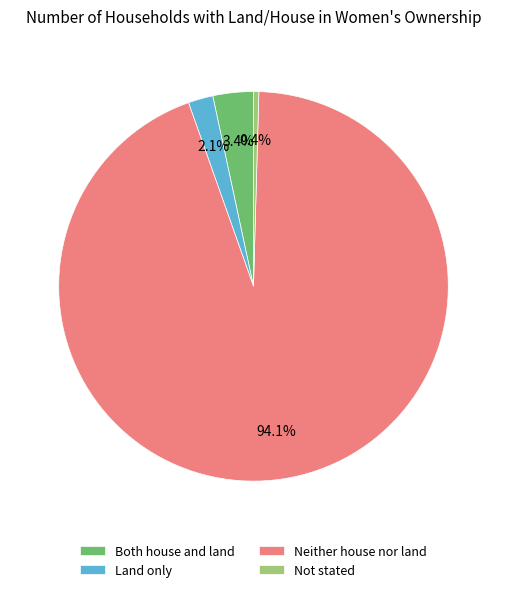

Combined, do Not stated and Neither house nor land account for over 50%?

Yes